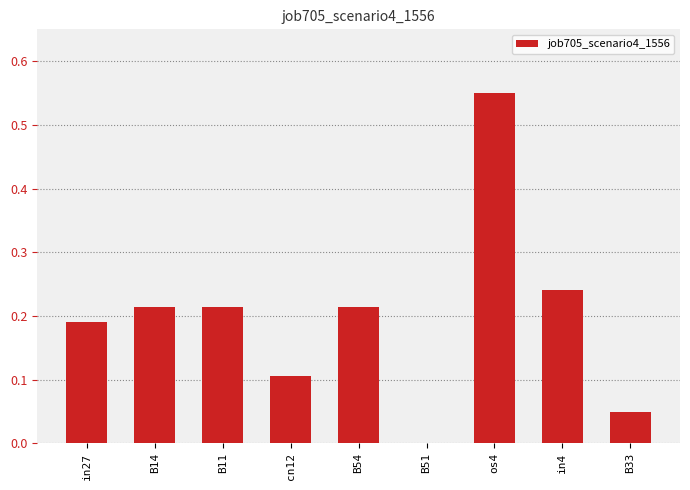

True or false: the data shows 0.3 at B14.

False